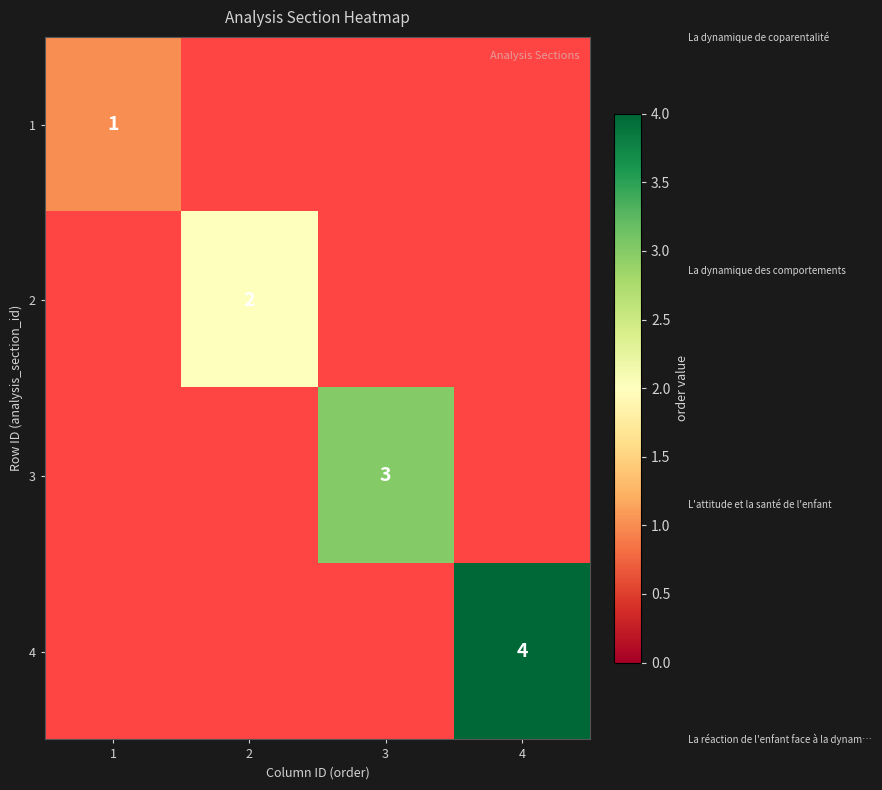

Is it true that 1 equals 1 at 1?

True